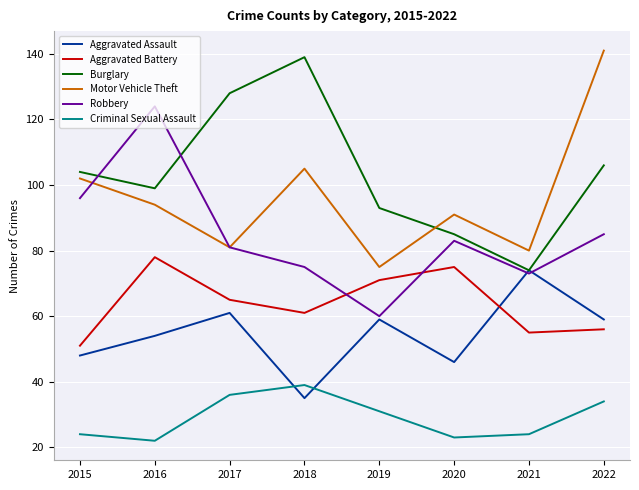

What is the maximum value shown in the chart?

141